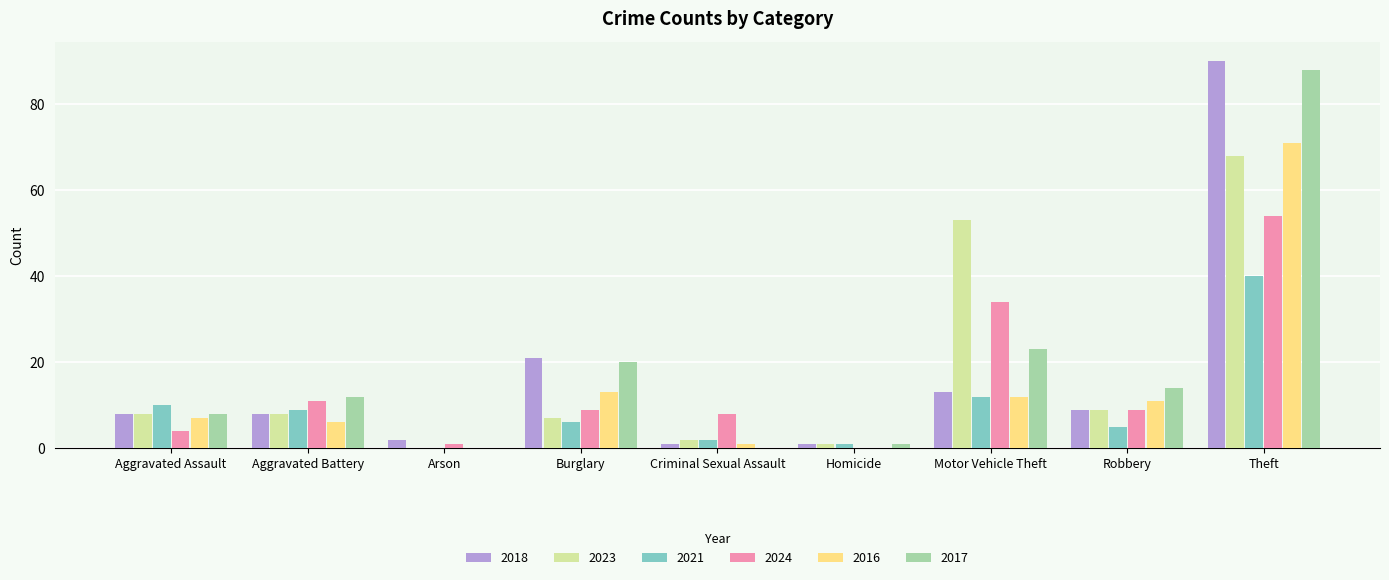

Reading left to right, extract all data points from this chart.

2018: Aggravated Assault=8	Aggravated Battery=8	Arson=2	Burglary=21	Criminal Sexual Assault=1	Homicide=1	Motor Vehicle Theft=13	Robbery=9	Theft=90
2023: Aggravated Assault=8	Aggravated Battery=8	Arson=0	Burglary=7	Criminal Sexual Assault=2	Homicide=1	Motor Vehicle Theft=53	Robbery=9	Theft=68
2021: Aggravated Assault=10	Aggravated Battery=9	Arson=0	Burglary=6	Criminal Sexual Assault=2	Homicide=1	Motor Vehicle Theft=12	Robbery=5	Theft=40
2024: Aggravated Assault=4	Aggravated Battery=11	Arson=1	Burglary=9	Criminal Sexual Assault=8	Homicide=0	Motor Vehicle Theft=34	Robbery=9	Theft=54
2016: Aggravated Assault=7	Aggravated Battery=6	Arson=0	Burglary=13	Criminal Sexual Assault=1	Homicide=0	Motor Vehicle Theft=12	Robbery=11	Theft=71
2017: Aggravated Assault=8	Aggravated Battery=12	Arson=0	Burglary=20	Criminal Sexual Assault=0	Homicide=1	Motor Vehicle Theft=23	Robbery=14	Theft=88